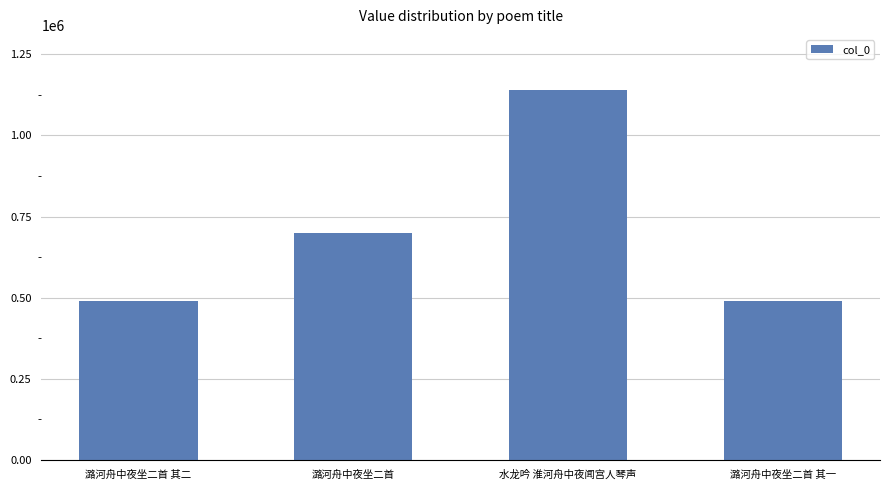

Is it true that the value at 潞河舟中夜坐二首 其一 is 490590?

True